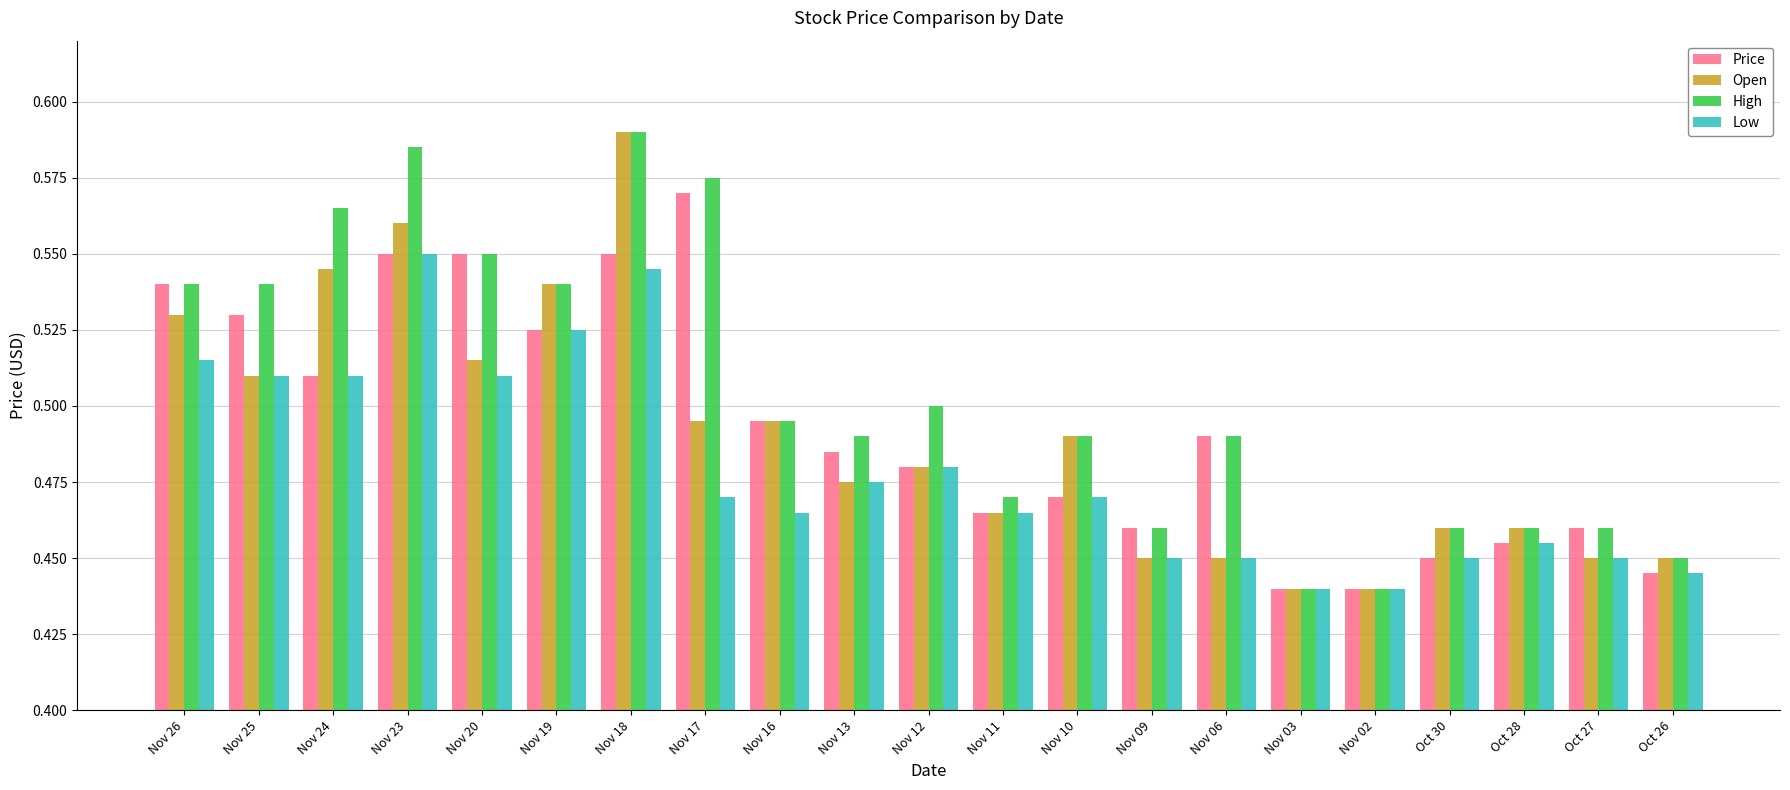

How many High values are between 0 and 1?

21